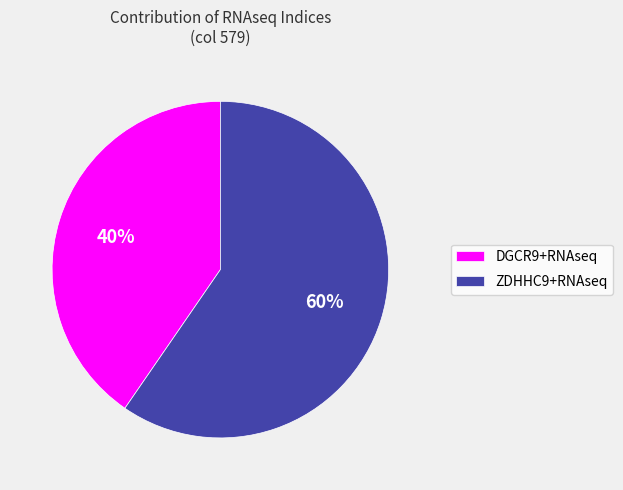

The ZDHHC9+RNAseq slice represents 60% of the pie. True or false?

True